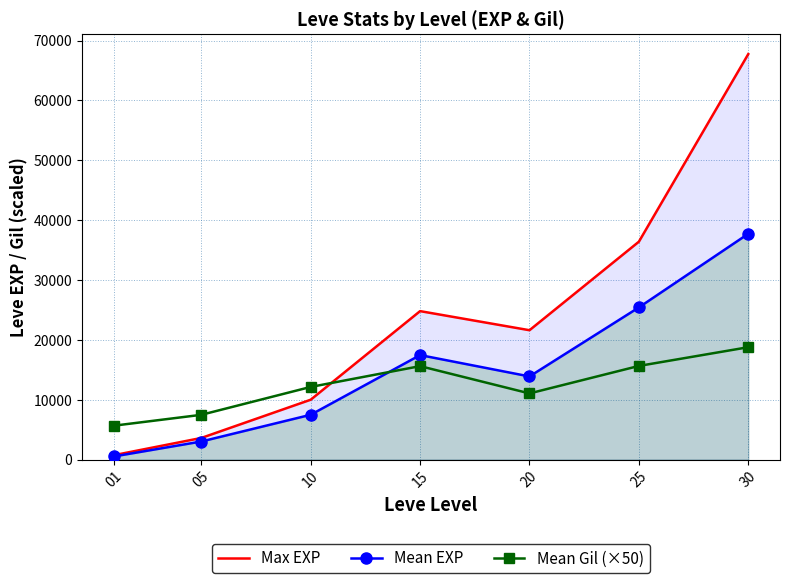

What is the spread (max minus min) of values at 15?

9190.0